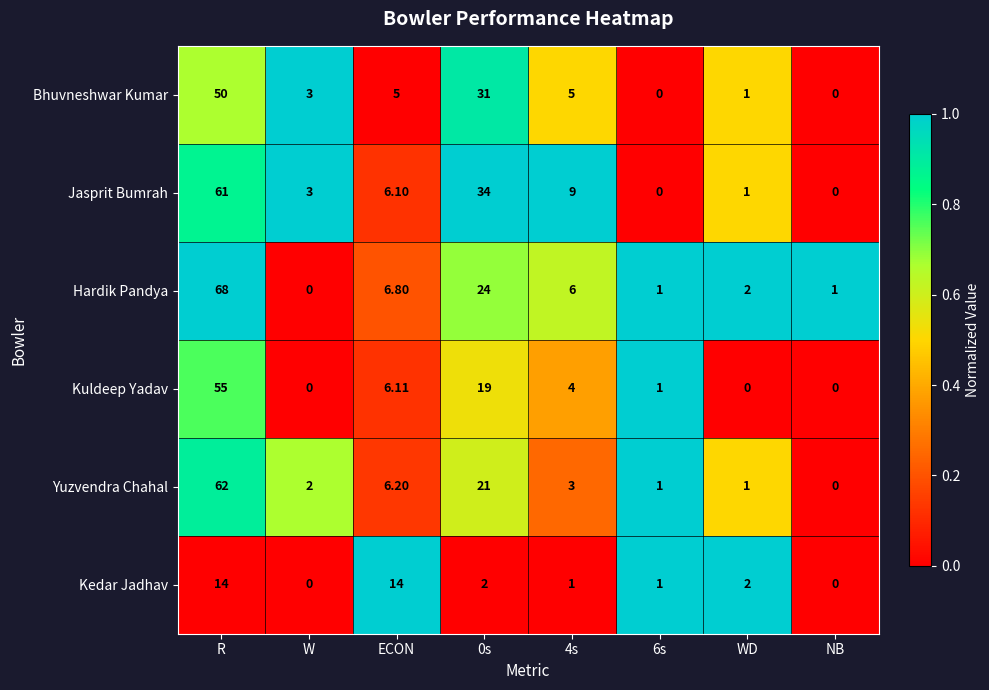

Count the number of categories in the chart.

8